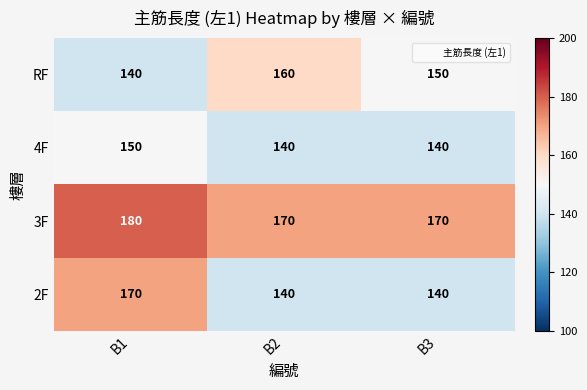

What is the difference between the 2F values at B1 and B3?

30